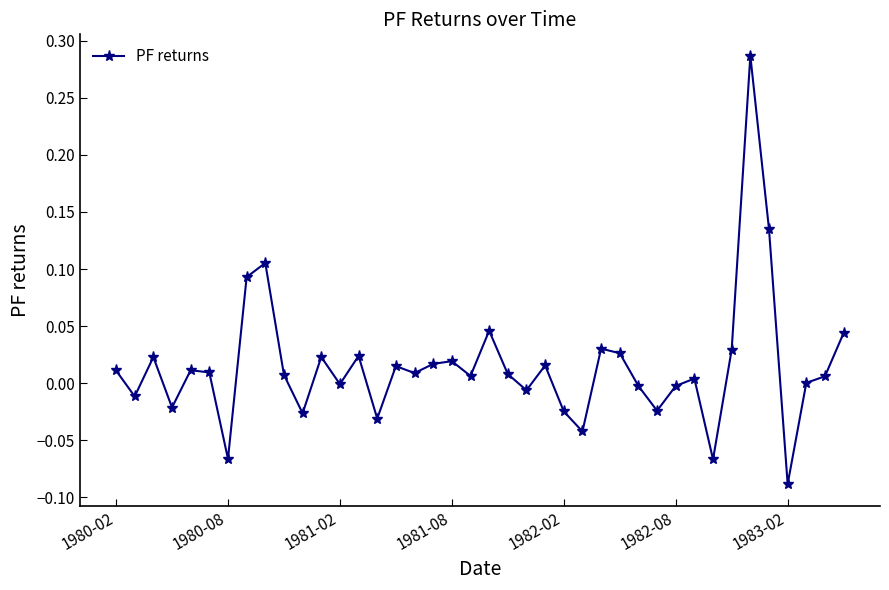

How many points are higher than both their immediate neighbors (excluding endpoints)?

12